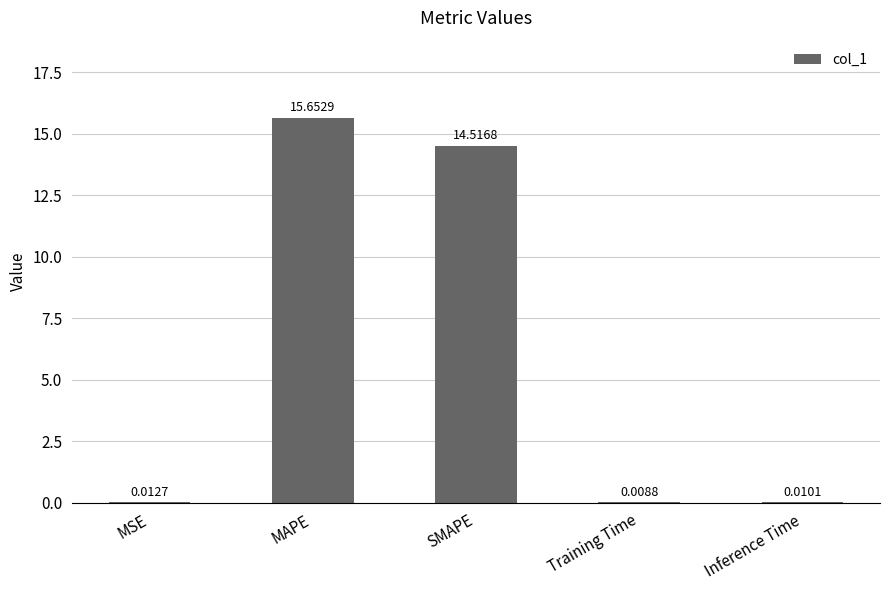

At which category does the chart reach its peak across all series?

MAPE